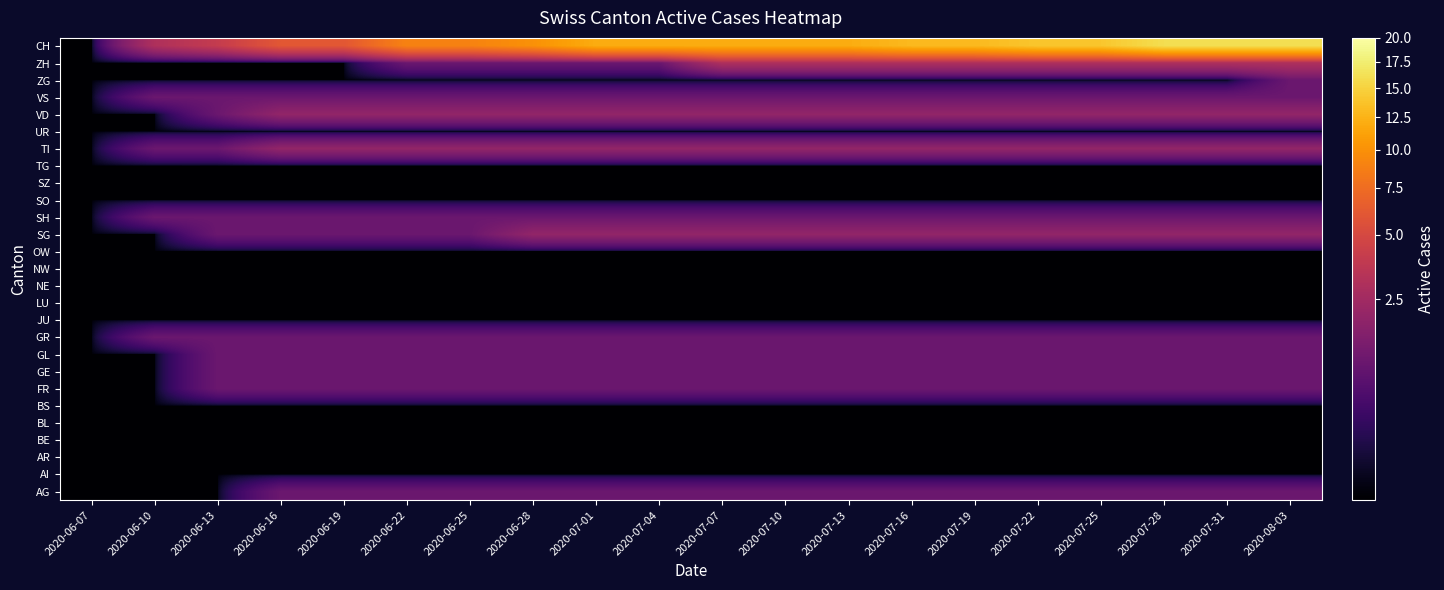

Reading left to right, extract all data points from this chart.

AG: 2020-06-07=0.0	2020-06-10=0.0	2020-06-13=0.0	2020-06-16=1.0	2020-06-19=1.0	2020-06-22=1.0	2020-06-25=1.0	2020-06-28=1.0	2020-07-01=1.0	2020-07-04=1.0	2020-07-07=1.0	2020-07-10=1.0	2020-07-13=1.0	2020-07-16=1.0	2020-07-19=1.0	2020-07-22=1.0	2020-07-25=1.0	2020-07-28=1.0	2020-07-31=1.0	2020-08-03=1.0
AI: 2020-06-07=0.0	2020-06-10=0.0	2020-06-13=0.0	2020-06-16=0.0	2020-06-19=0.0	2020-06-22=0.0	2020-06-25=0.0	2020-06-28=0.0	2020-07-01=0.0	2020-07-04=0.0	2020-07-07=0.0	2020-07-10=0.0	2020-07-13=0.0	2020-07-16=0.0	2020-07-19=0.0	2020-07-22=0.0	2020-07-25=0.0	2020-07-28=0.0	2020-07-31=0.0	2020-08-03=0.0
AR: 2020-06-07=0.0	2020-06-10=0.0	2020-06-13=0.0	2020-06-16=0.0	2020-06-19=0.0	2020-06-22=0.0	2020-06-25=0.0	2020-06-28=0.0	2020-07-01=0.0	2020-07-04=0.0	2020-07-07=0.0	2020-07-10=0.0	2020-07-13=0.0	2020-07-16=0.0	2020-07-19=0.0	2020-07-22=0.0	2020-07-25=0.0	2020-07-28=0.0	2020-07-31=0.0	2020-08-03=0.0
BE: 2020-06-07=0.0	2020-06-10=0.0	2020-06-13=0.0	2020-06-16=0.0	2020-06-19=0.0	2020-06-22=0.0	2020-06-25=0.0	2020-06-28=0.0	2020-07-01=0.0	2020-07-04=0.0	2020-07-07=0.0	2020-07-10=0.0	2020-07-13=0.0	2020-07-16=0.0	2020-07-19=0.0	2020-07-22=0.0	2020-07-25=0.0	2020-07-28=0.0	2020-07-31=0.0	2020-08-03=0.0
BL: 2020-06-07=0.0	2020-06-10=0.0	2020-06-13=0.0	2020-06-16=0.0	2020-06-19=0.0	2020-06-22=0.0	2020-06-25=0.0	2020-06-28=0.0	2020-07-01=0.0	2020-07-04=0.0	2020-07-07=0.0	2020-07-10=0.0	2020-07-13=0.0	2020-07-16=0.0	2020-07-19=0.0	2020-07-22=0.0	2020-07-25=0.0	2020-07-28=0.0	2020-07-31=0.0	2020-08-03=0.0
BS: 2020-06-07=0.0	2020-06-10=0.0	2020-06-13=0.0	2020-06-16=0.0	2020-06-19=0.0	2020-06-22=0.0	2020-06-25=0.0	2020-06-28=0.0	2020-07-01=0.0	2020-07-04=0.0	2020-07-07=0.0	2020-07-10=0.0	2020-07-13=0.0	2020-07-16=0.0	2020-07-19=0.0	2020-07-22=0.0	2020-07-25=0.0	2020-07-28=0.0	2020-07-31=0.0	2020-08-03=0.0
FR: 2020-06-07=0.0	2020-06-10=0.0	2020-06-13=1.0	2020-06-16=1.0	2020-06-19=1.0	2020-06-22=1.0	2020-06-25=1.0	2020-06-28=1.0	2020-07-01=1.0	2020-07-04=1.0	2020-07-07=1.0	2020-07-10=1.0	2020-07-13=1.0	2020-07-16=1.0	2020-07-19=1.0	2020-07-22=1.0	2020-07-25=1.0	2020-07-28=1.0	2020-07-31=1.0	2020-08-03=1.0
GE: 2020-06-07=0.0	2020-06-10=0.0	2020-06-13=1.0	2020-06-16=1.0	2020-06-19=1.0	2020-06-22=1.0	2020-06-25=1.0	2020-06-28=1.0	2020-07-01=1.0	2020-07-04=1.0	2020-07-07=1.0	2020-07-10=1.0	2020-07-13=1.0	2020-07-16=1.0	2020-07-19=1.0	2020-07-22=1.0	2020-07-25=1.0	2020-07-28=1.0	2020-07-31=1.0	2020-08-03=1.0
GL: 2020-06-07=0.0	2020-06-10=0.0	2020-06-13=1.0	2020-06-16=1.0	2020-06-19=1.0	2020-06-22=1.0	2020-06-25=1.0	2020-06-28=1.0	2020-07-01=1.0	2020-07-04=1.0	2020-07-07=1.0	2020-07-10=1.0	2020-07-13=1.0	2020-07-16=1.0	2020-07-19=1.0	2020-07-22=1.0	2020-07-25=1.0	2020-07-28=1.0	2020-07-31=1.0	2020-08-03=1.0
GR: 2020-06-07=0.0	2020-06-10=1.0	2020-06-13=1.0	2020-06-16=1.0	2020-06-19=1.0	2020-06-22=1.0	2020-06-25=1.0	2020-06-28=1.0	2020-07-01=1.0	2020-07-04=1.0	2020-07-07=1.0	2020-07-10=1.0	2020-07-13=1.0	2020-07-16=1.0	2020-07-19=1.0	2020-07-22=1.0	2020-07-25=1.0	2020-07-28=1.0	2020-07-31=1.0	2020-08-03=1.0
JU: 2020-06-07=0.0	2020-06-10=0.0	2020-06-13=0.0	2020-06-16=0.0	2020-06-19=0.0	2020-06-22=0.0	2020-06-25=0.0	2020-06-28=0.0	2020-07-01=0.0	2020-07-04=0.0	2020-07-07=0.0	2020-07-10=0.0	2020-07-13=0.0	2020-07-16=0.0	2020-07-19=0.0	2020-07-22=0.0	2020-07-25=0.0	2020-07-28=0.0	2020-07-31=0.0	2020-08-03=0.0
LU: 2020-06-07=0.0	2020-06-10=0.0	2020-06-13=0.0	2020-06-16=0.0	2020-06-19=0.0	2020-06-22=0.0	2020-06-25=0.0	2020-06-28=0.0	2020-07-01=0.0	2020-07-04=0.0	2020-07-07=0.0	2020-07-10=0.0	2020-07-13=0.0	2020-07-16=0.0	2020-07-19=0.0	2020-07-22=0.0	2020-07-25=0.0	2020-07-28=0.0	2020-07-31=0.0	2020-08-03=0.0
NE: 2020-06-07=0.0	2020-06-10=0.0	2020-06-13=0.0	2020-06-16=0.0	2020-06-19=0.0	2020-06-22=0.0	2020-06-25=0.0	2020-06-28=0.0	2020-07-01=0.0	2020-07-04=0.0	2020-07-07=0.0	2020-07-10=0.0	2020-07-13=0.0	2020-07-16=0.0	2020-07-19=0.0	2020-07-22=0.0	2020-07-25=0.0	2020-07-28=0.0	2020-07-31=0.0	2020-08-03=0.0
NW: 2020-06-07=0.0	2020-06-10=0.0	2020-06-13=0.0	2020-06-16=0.0	2020-06-19=0.0	2020-06-22=0.0	2020-06-25=0.0	2020-06-28=0.0	2020-07-01=0.0	2020-07-04=0.0	2020-07-07=0.0	2020-07-10=0.0	2020-07-13=0.0	2020-07-16=0.0	2020-07-19=0.0	2020-07-22=0.0	2020-07-25=0.0	2020-07-28=0.0	2020-07-31=0.0	2020-08-03=0.0
OW: 2020-06-07=0.0	2020-06-10=0.0	2020-06-13=0.0	2020-06-16=0.0	2020-06-19=0.0	2020-06-22=0.0	2020-06-25=0.0	2020-06-28=0.0	2020-07-01=0.0	2020-07-04=0.0	2020-07-07=0.0	2020-07-10=0.0	2020-07-13=0.0	2020-07-16=0.0	2020-07-19=0.0	2020-07-22=0.0	2020-07-25=0.0	2020-07-28=0.0	2020-07-31=0.0	2020-08-03=0.0
SG: 2020-06-07=0.0	2020-06-10=0.0	2020-06-13=1.0	2020-06-16=1.0	2020-06-19=1.0	2020-06-22=1.0	2020-06-25=1.0	2020-06-28=2.0	2020-07-01=2.0	2020-07-04=2.0	2020-07-07=2.0	2020-07-10=2.0	2020-07-13=2.0	2020-07-16=2.0	2020-07-19=2.0	2020-07-22=2.0	2020-07-25=2.0	2020-07-28=2.0	2020-07-31=2.0	2020-08-03=2.0
SH: 2020-06-07=0.0	2020-06-10=1.0	2020-06-13=1.0	2020-06-16=1.0	2020-06-19=1.0	2020-06-22=1.0	2020-06-25=1.0	2020-06-28=1.0	2020-07-01=1.0	2020-07-04=1.0	2020-07-07=1.0	2020-07-10=1.0	2020-07-13=1.0	2020-07-16=1.0	2020-07-19=1.0	2020-07-22=1.0	2020-07-25=1.0	2020-07-28=1.0	2020-07-31=1.0	2020-08-03=1.0
SO: 2020-06-07=0.0	2020-06-10=0.0	2020-06-13=0.0	2020-06-16=0.0	2020-06-19=0.0	2020-06-22=0.0	2020-06-25=0.0	2020-06-28=0.0	2020-07-01=0.0	2020-07-04=0.0	2020-07-07=0.0	2020-07-10=0.0	2020-07-13=0.0	2020-07-16=0.0	2020-07-19=0.0	2020-07-22=0.0	2020-07-25=0.0	2020-07-28=0.0	2020-07-31=0.0	2020-08-03=0.0
SZ: 2020-06-07=0.0	2020-06-10=0.0	2020-06-13=0.0	2020-06-16=0.0	2020-06-19=0.0	2020-06-22=0.0	2020-06-25=0.0	2020-06-28=0.0	2020-07-01=0.0	2020-07-04=0.0	2020-07-07=0.0	2020-07-10=0.0	2020-07-13=0.0	2020-07-16=0.0	2020-07-19=0.0	2020-07-22=0.0	2020-07-25=0.0	2020-07-28=0.0	2020-07-31=0.0	2020-08-03=0.0
TG: 2020-06-07=0.0	2020-06-10=0.0	2020-06-13=0.0	2020-06-16=0.0	2020-06-19=0.0	2020-06-22=0.0	2020-06-25=0.0	2020-06-28=0.0	2020-07-01=0.0	2020-07-04=0.0	2020-07-07=0.0	2020-07-10=0.0	2020-07-13=0.0	2020-07-16=0.0	2020-07-19=0.0	2020-07-22=0.0	2020-07-25=0.0	2020-07-28=0.0	2020-07-31=0.0	2020-08-03=0.0
TI: 2020-06-07=0.0	2020-06-10=1.0	2020-06-13=1.0	2020-06-16=2.0	2020-06-19=2.0	2020-06-22=2.0	2020-06-25=2.0	2020-06-28=2.0	2020-07-01=2.0	2020-07-04=2.0	2020-07-07=2.0	2020-07-10=2.0	2020-07-13=2.0	2020-07-16=2.0	2020-07-19=2.0	2020-07-22=2.0	2020-07-25=2.0	2020-07-28=2.0	2020-07-31=2.0	2020-08-03=2.0
UR: 2020-06-07=0.0	2020-06-10=0.0	2020-06-13=0.0	2020-06-16=0.0	2020-06-19=0.0	2020-06-22=0.0	2020-06-25=0.0	2020-06-28=0.0	2020-07-01=0.0	2020-07-04=0.0	2020-07-07=0.0	2020-07-10=0.0	2020-07-13=0.0	2020-07-16=0.0	2020-07-19=0.0	2020-07-22=0.0	2020-07-25=0.0	2020-07-28=0.0	2020-07-31=0.0	2020-08-03=0.0
VD: 2020-06-07=0.0	2020-06-10=0.0	2020-06-13=1.0	2020-06-16=2.0	2020-06-19=2.0	2020-06-22=2.0	2020-06-25=2.0	2020-06-28=2.0	2020-07-01=2.0	2020-07-04=2.0	2020-07-07=2.0	2020-07-10=2.0	2020-07-13=2.0	2020-07-16=2.0	2020-07-19=2.0	2020-07-22=2.0	2020-07-25=2.0	2020-07-28=2.0	2020-07-31=2.0	2020-08-03=2.0
VS: 2020-06-07=0.0	2020-06-10=1.0	2020-06-13=1.0	2020-06-16=1.0	2020-06-19=1.0	2020-06-22=1.0	2020-06-25=1.0	2020-06-28=1.0	2020-07-01=1.0	2020-07-04=1.0	2020-07-07=1.0	2020-07-10=1.0	2020-07-13=1.0	2020-07-16=1.0	2020-07-19=1.0	2020-07-22=1.0	2020-07-25=1.0	2020-07-28=1.0	2020-07-31=1.0	2020-08-03=1.0
ZG: 2020-06-07=0.0	2020-06-10=0.0	2020-06-13=0.0	2020-06-16=0.0	2020-06-19=0.0	2020-06-22=0.0	2020-06-25=0.0	2020-06-28=0.0	2020-07-01=0.0	2020-07-04=0.0	2020-07-07=0.0	2020-07-10=0.0	2020-07-13=0.0	2020-07-16=0.0	2020-07-19=0.0	2020-07-22=0.0	2020-07-25=0.0	2020-07-28=0.0	2020-07-31=0.0	2020-08-03=1.0
ZH: 2020-06-07=0.0	2020-06-10=0.0	2020-06-13=0.0	2020-06-16=0.0	2020-06-19=0.0	2020-06-22=1.0	2020-06-25=1.0	2020-06-28=1.0	2020-07-01=1.0	2020-07-04=1.0	2020-07-07=3.0	2020-07-10=3.0	2020-07-13=3.0	2020-07-16=3.0	2020-07-19=3.0	2020-07-22=3.0	2020-07-25=3.0	2020-07-28=3.0	2020-07-31=3.0	2020-08-03=3.0
CH: 2020-06-07=0.0	2020-06-10=3.0	2020-06-13=4.0	2020-06-16=6.0	2020-06-19=6.0	2020-06-22=9.0	2020-06-25=9.0	2020-06-28=10.0	2020-07-01=12.0	2020-07-04=12.0	2020-07-07=12.0	2020-07-10=12.0	2020-07-13=12.0	2020-07-16=13.0	2020-07-19=13.0	2020-07-22=14.0	2020-07-25=14.0	2020-07-28=16.0	2020-07-31=16.0	2020-08-03=16.0